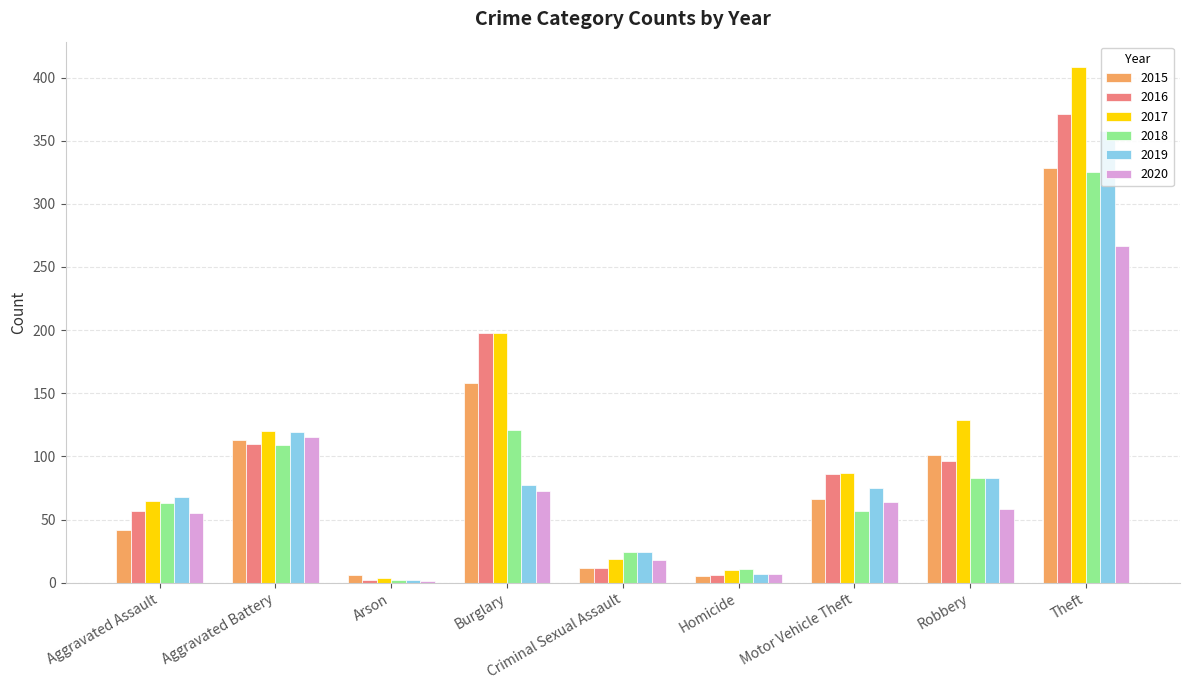

Is the value of 2015 at Theft greater than the value of 2018 at Criminal Sexual Assault?

Yes